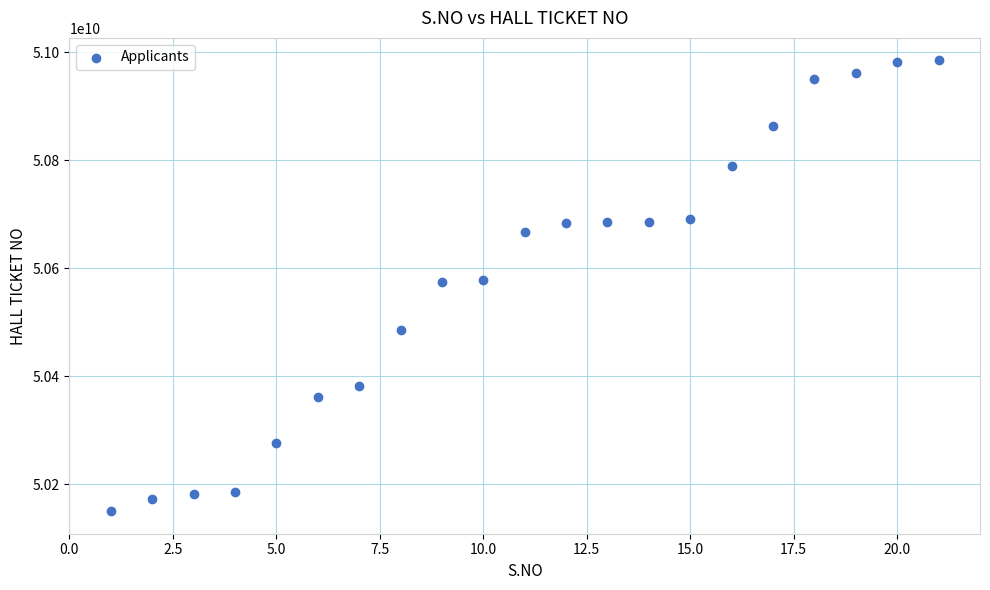

What is the range of Y values (max minus min)?

834989987